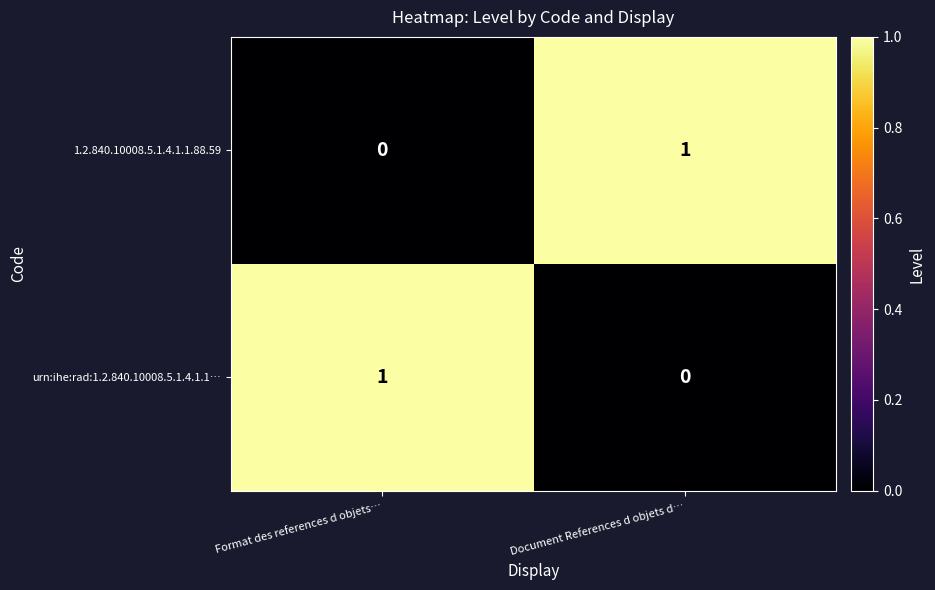

At Document References d objets d…, list the series in order from smallest to largest.

urn:ihe:rad:1.2.840.10008.5.1.4.1.1…, 1.2.840.10008.5.1.4.1.1.88.59